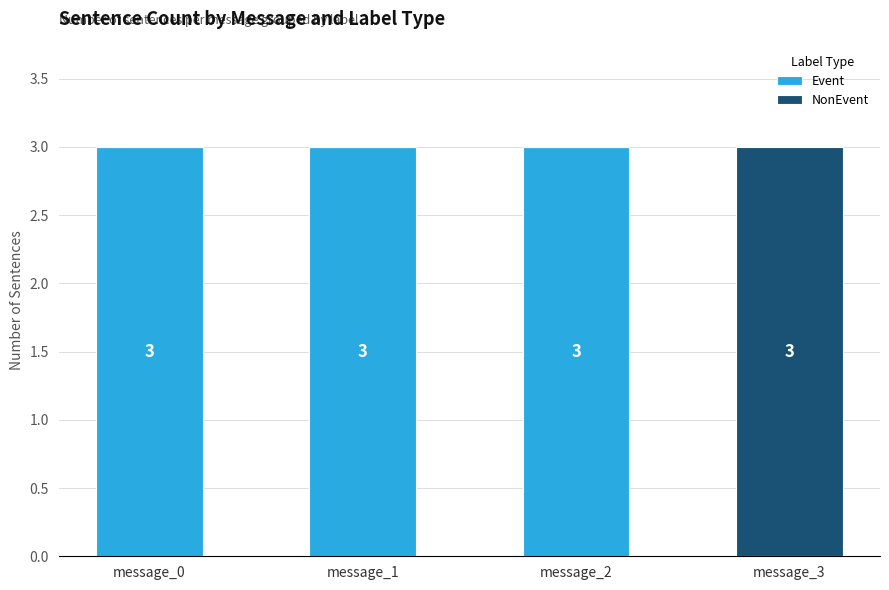

True or false: Event has a value of 3 at message_0.

True